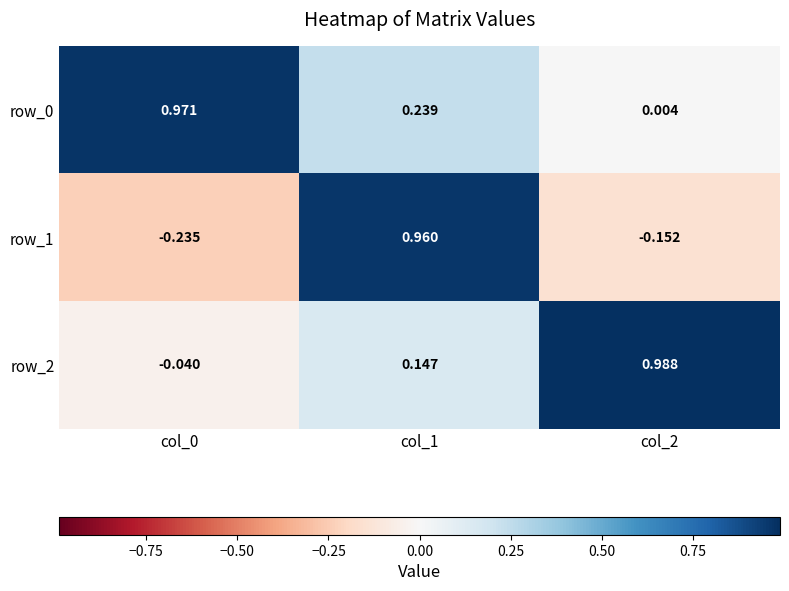

Is the value of row_2 at col_0 greater than the value of row_0 at col_2?

No